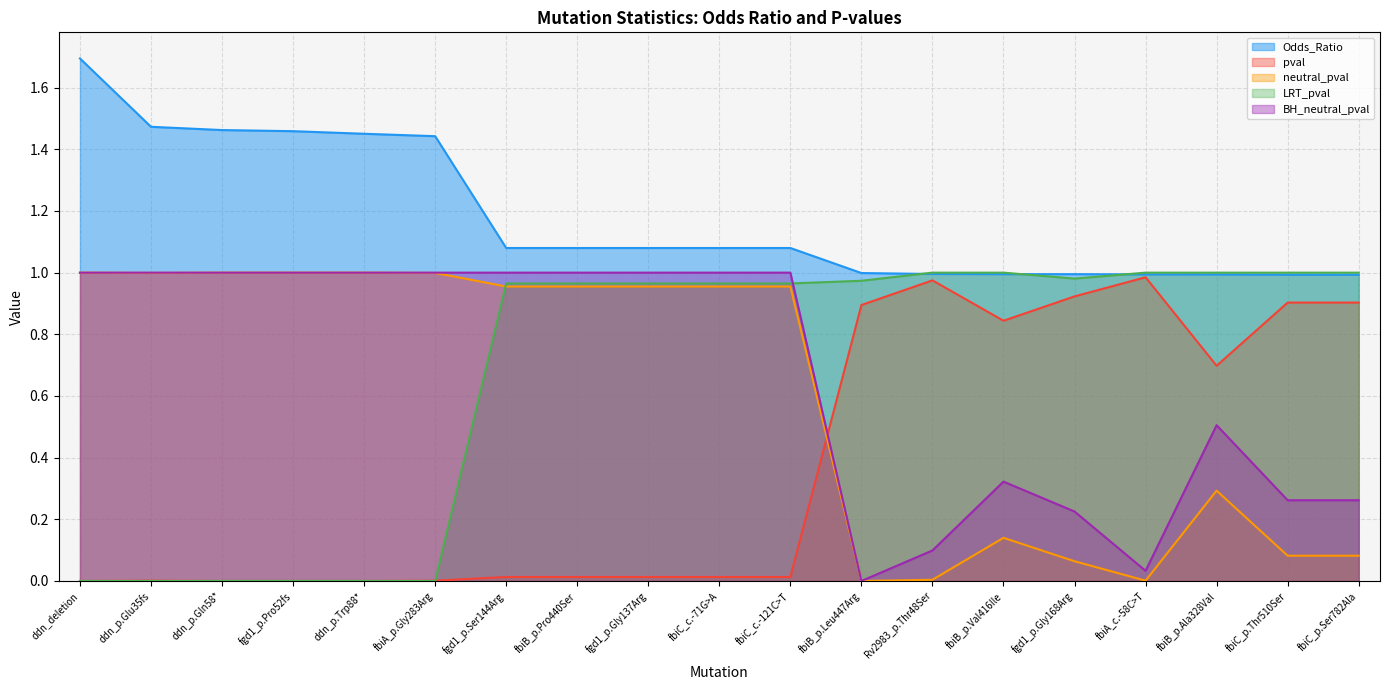

What is the difference between the maximum and minimum values in the BH_neutral_pval series?

1.0